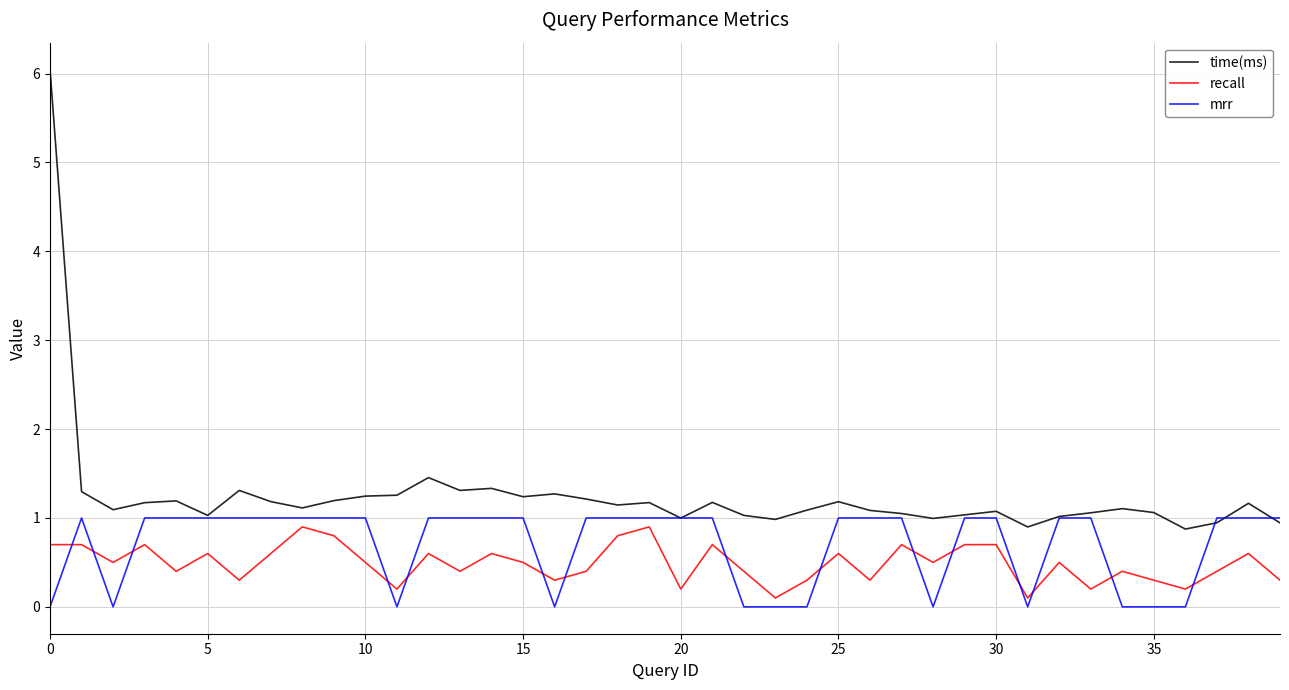

Rank the series by their average value, from lowest to highest.

recall, mrr, time(ms)